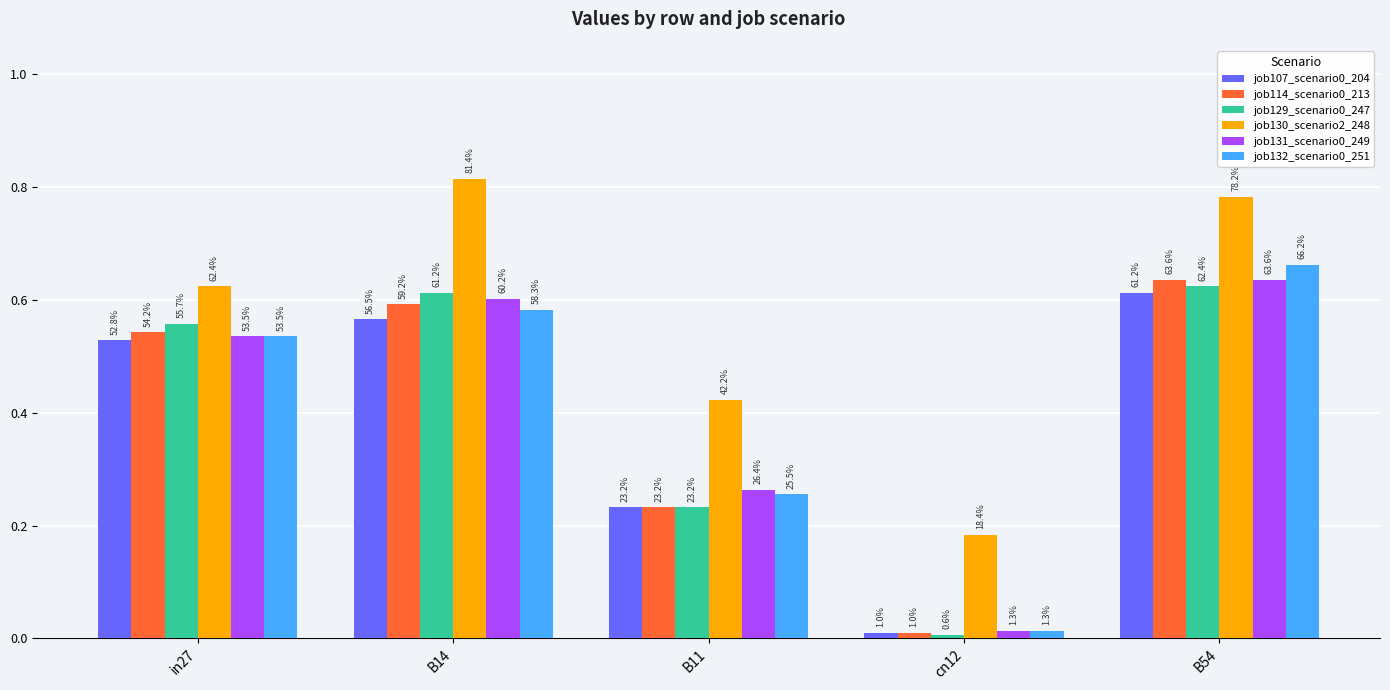

Are the bars grouped side by side (vs. stacked)?

Yes